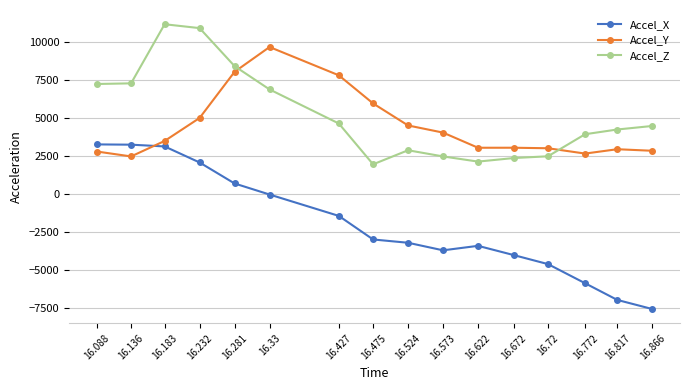

How many interior local valleys does the Accel_Y series have?

3